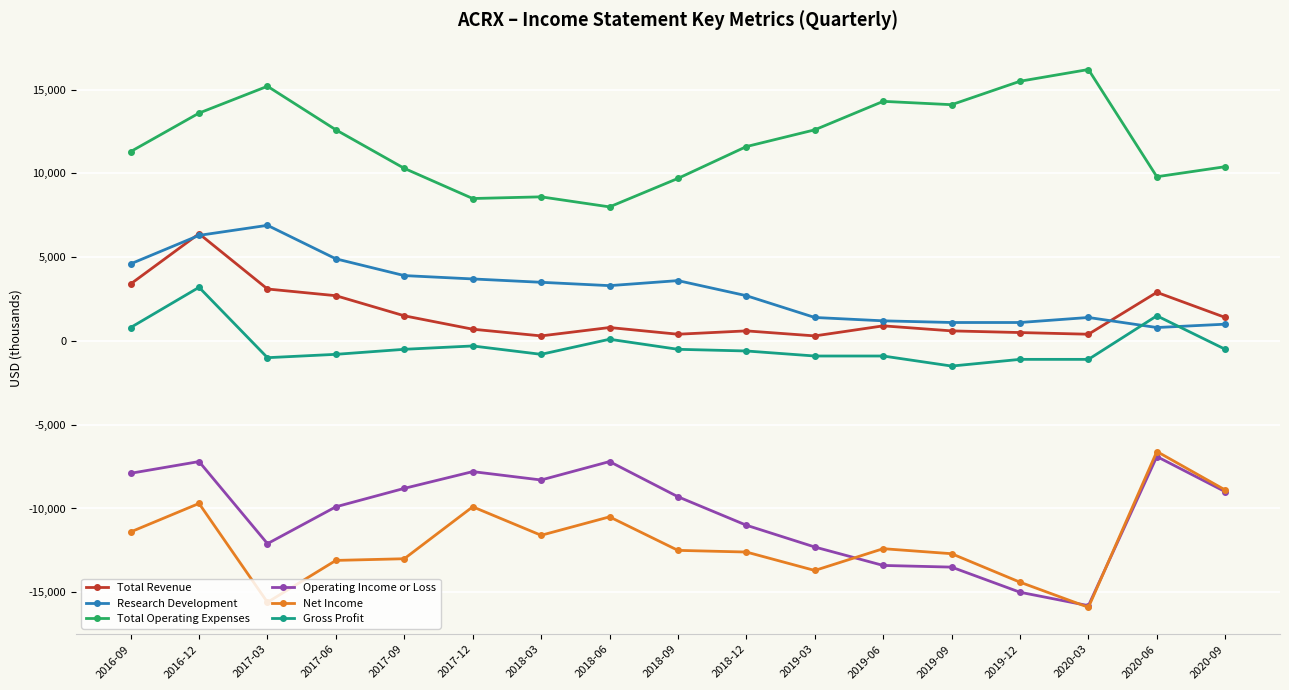

At which category is the sum across all series the highest?

2016-12